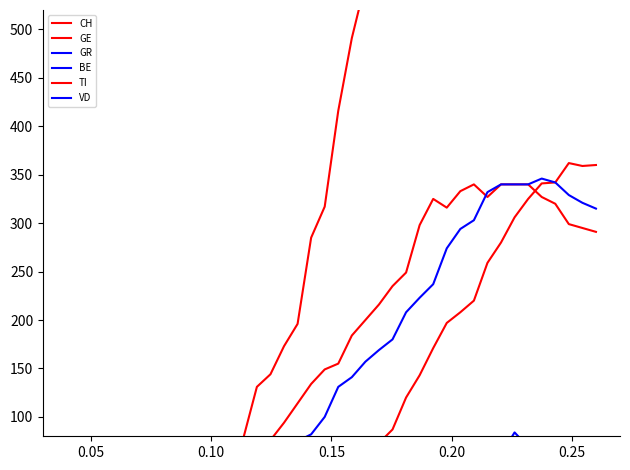

True or false: VD and GE intersect in this chart.

True